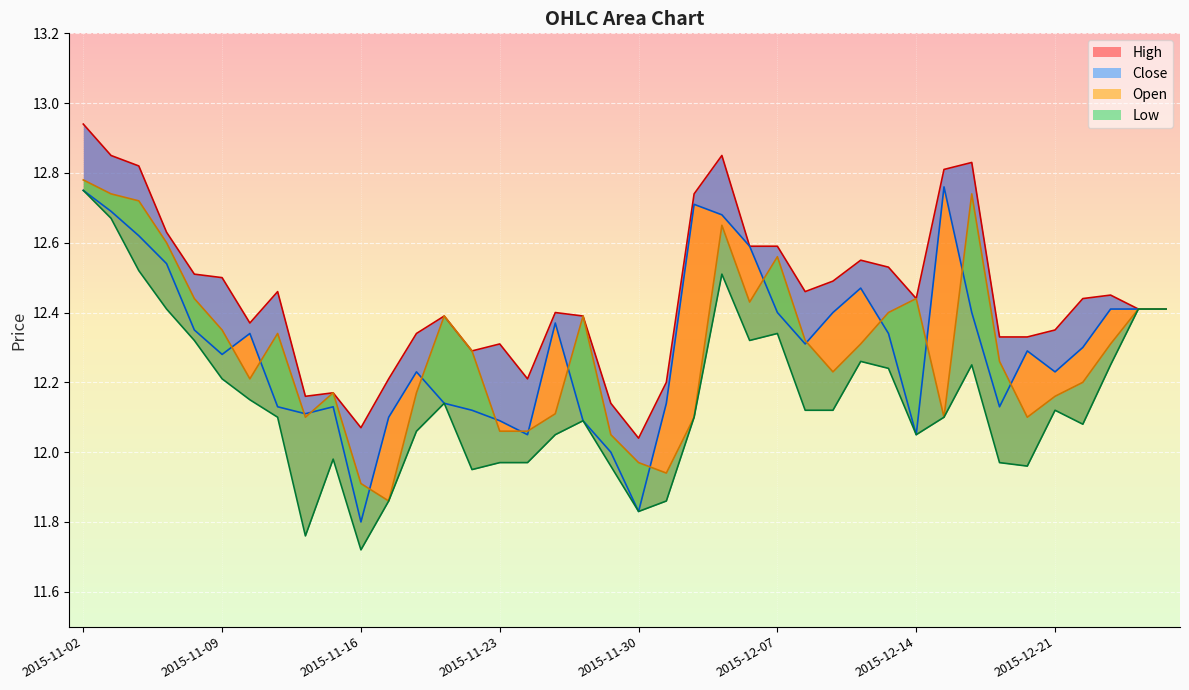

At how many categories does at least one series exceed 12?

40